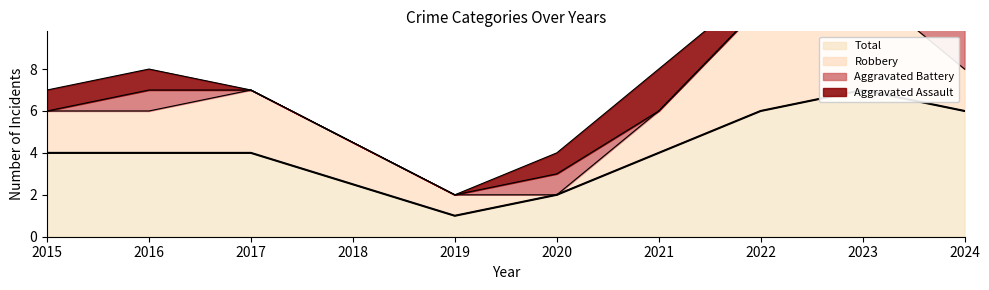

Reading left to right, transcribe all the data shown in this chart.

Aggravated Assault: 2015=1	2016=1	2017=0	2019=0	2020=1	2021=2	2022=1	2023=1	2024=2
Aggravated Battery: 2015=0	2016=1	2017=0	2019=0	2020=1	2021=0	2022=0	2023=0	2024=2
Robbery: 2015=2	2016=2	2017=3	2019=1	2020=0	2021=2	2022=5	2023=5	2024=2
Total: 2015=4	2016=4	2017=4	2019=1	2020=2	2021=4	2022=6	2023=7	2024=6